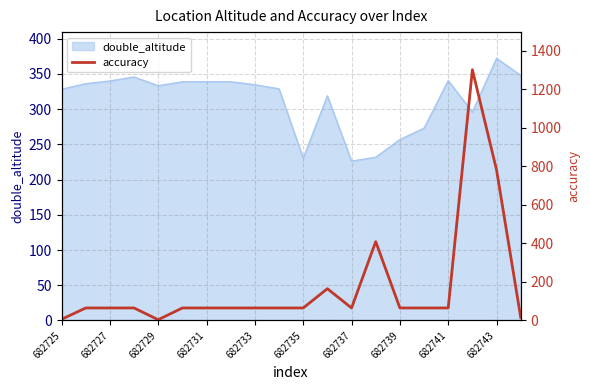

How many interior local valleys (lower than both neighbors) does the data have?

2